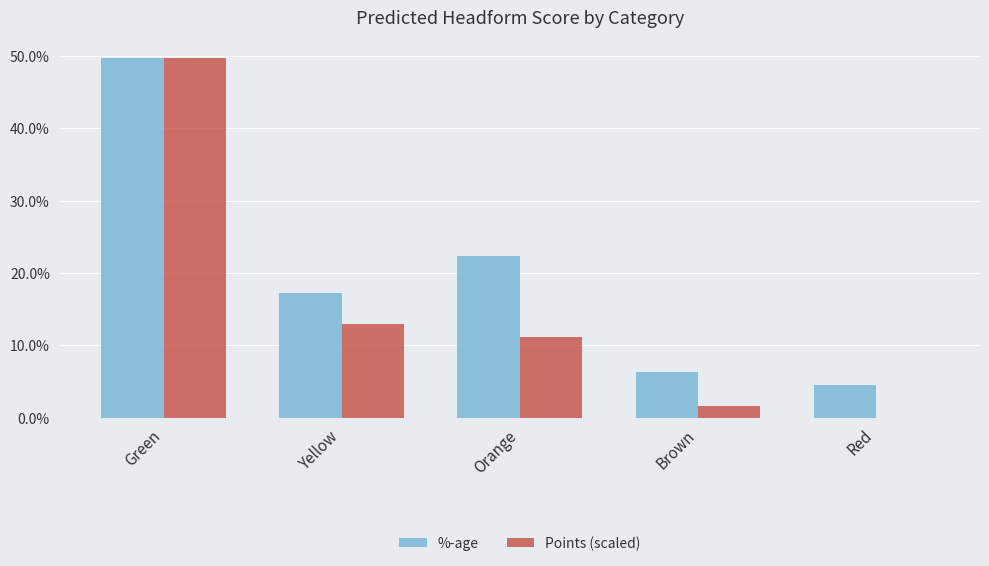

Reading left to right, what are all the values shown in this chart?

%-age: 0.5	0.2	0.2	0.1	0.0
Points (scaled): 0.5	0.1	0.1	0.0	0.0